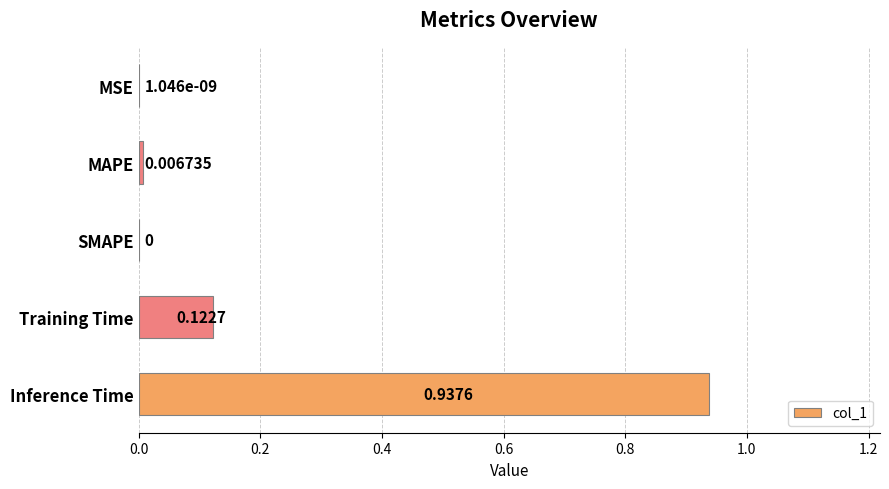

Which category has the highest value across all series?

Inference Time